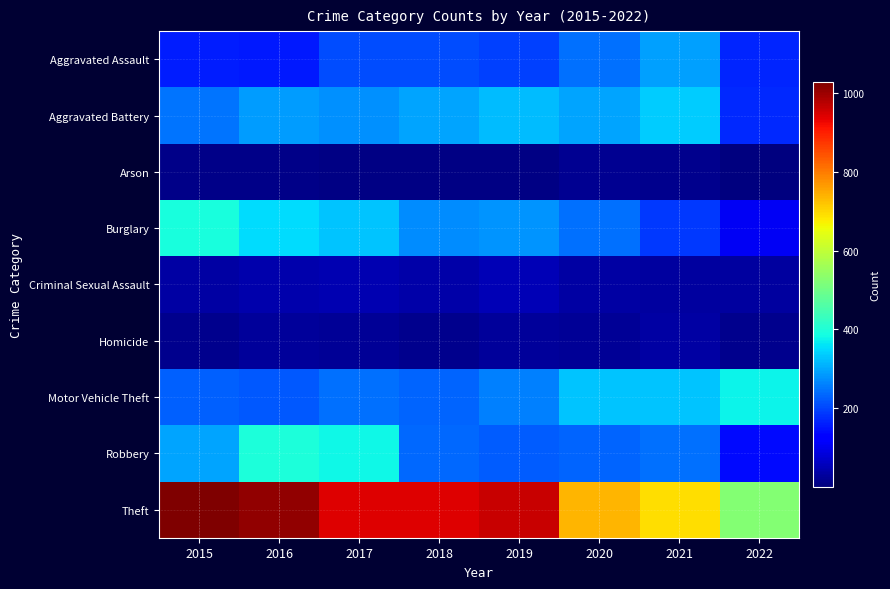

At which category does the chart reach its minimum across all series?

2022